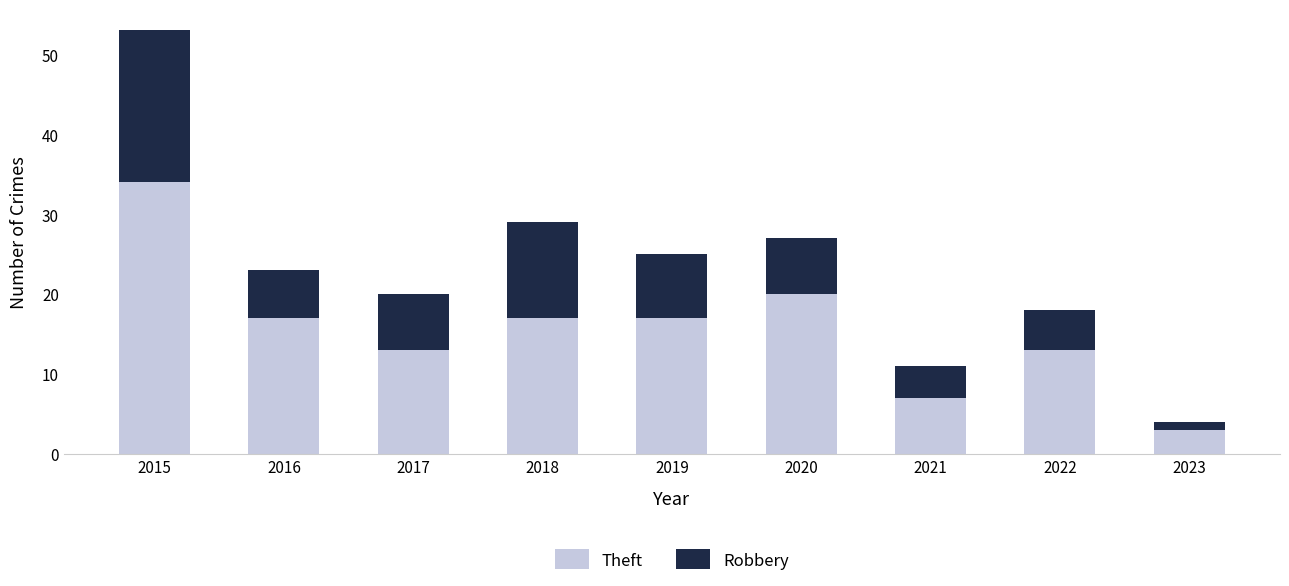

At which label does Theft reach its minimum?

2023